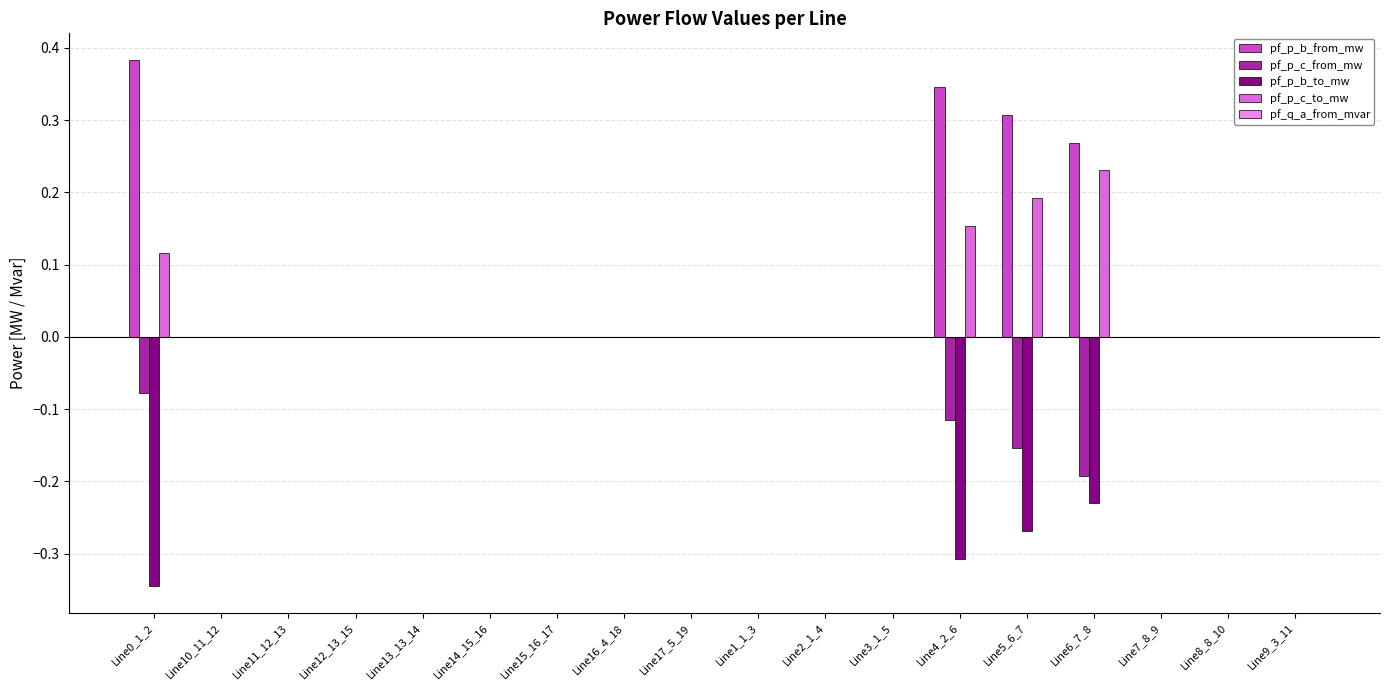

Which series has the largest total across all categories?

pf_p_b_from_mw